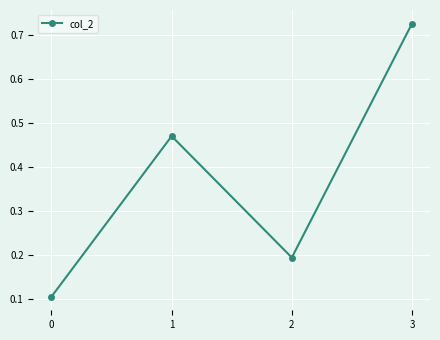

At which category does the data reach its first local peak?

1